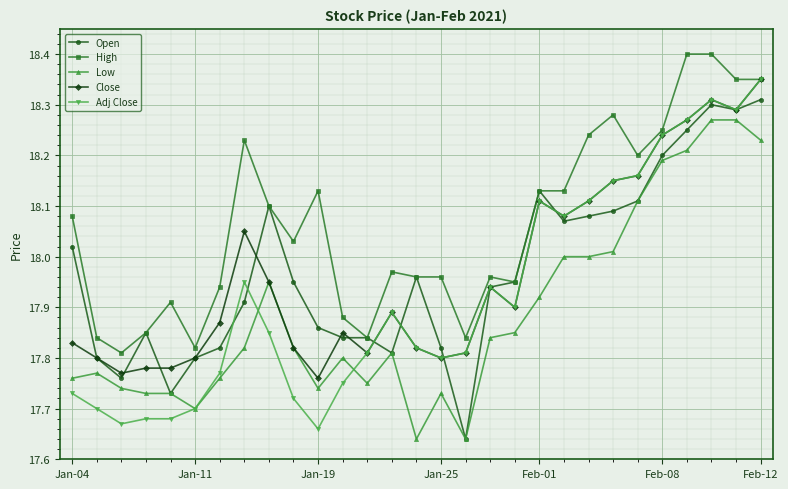

True or false: Low has more than 2 interior local peaks.

True